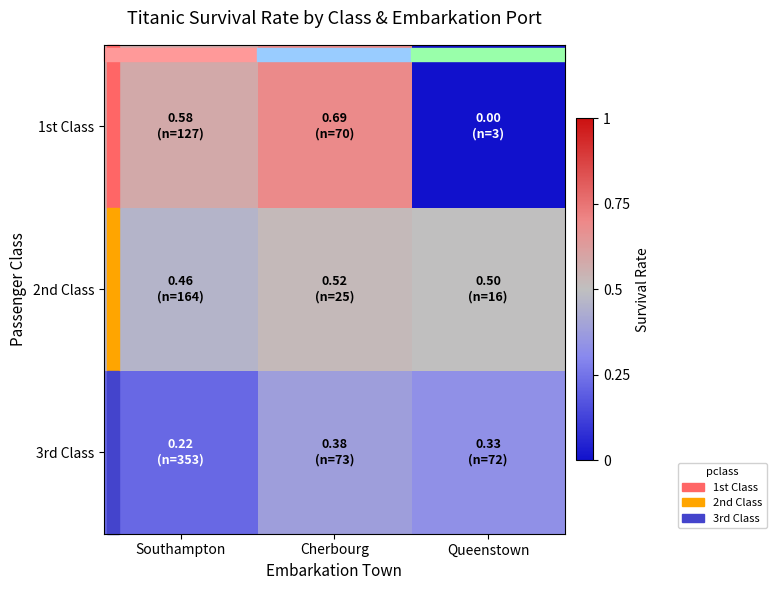

Reading right to left, list all the values displayed in this chart.

1st Class: Queenstown=0.0	Cherbourg=0.7	Southampton=0.6
2nd Class: Queenstown=0.5	Cherbourg=0.5	Southampton=0.5
3rd Class: Queenstown=0.3	Cherbourg=0.4	Southampton=0.2